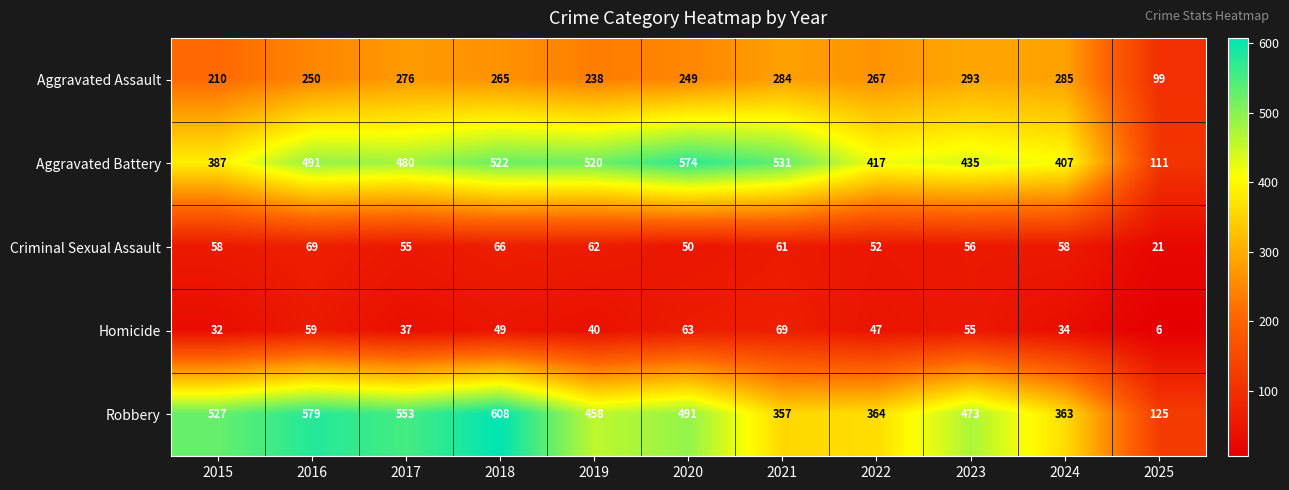

What is the total value across all series at 2023?

1312